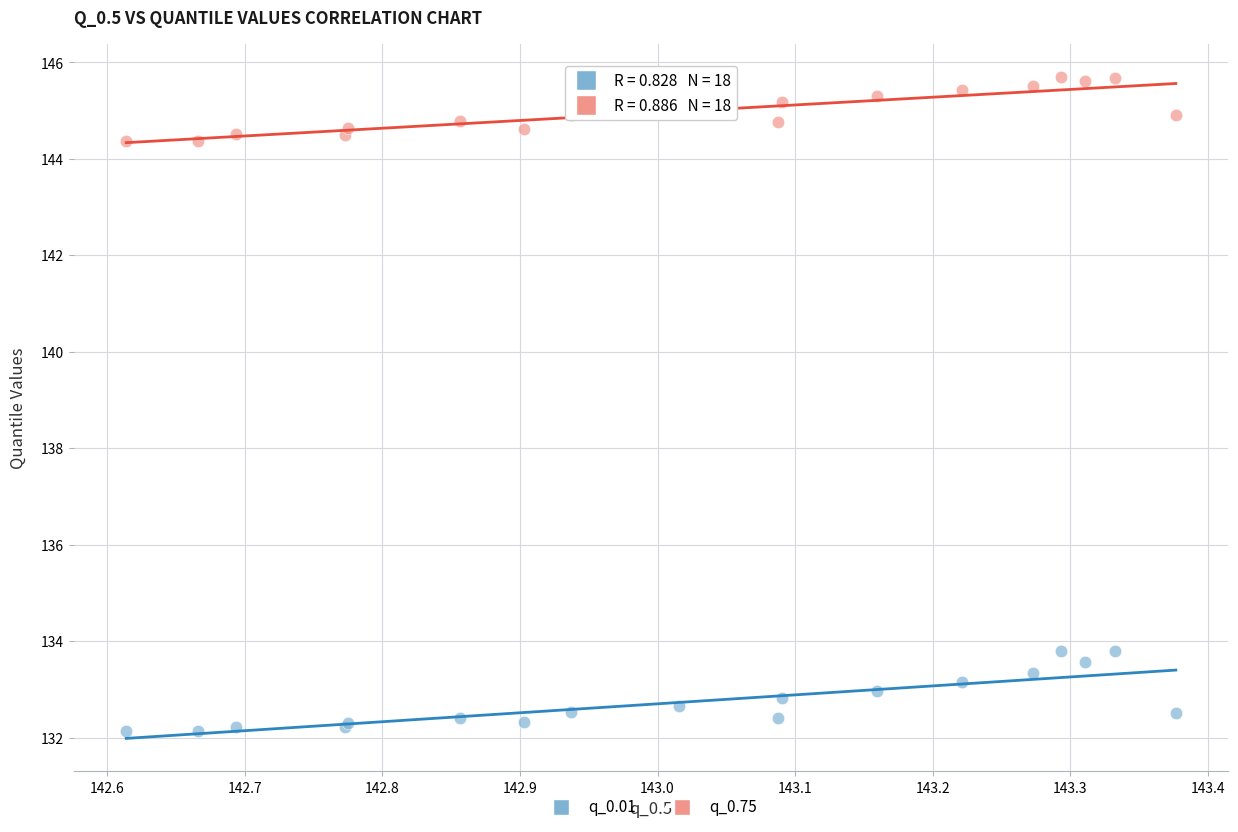

Which series has the largest Y range (max minus min)?

q_0.01